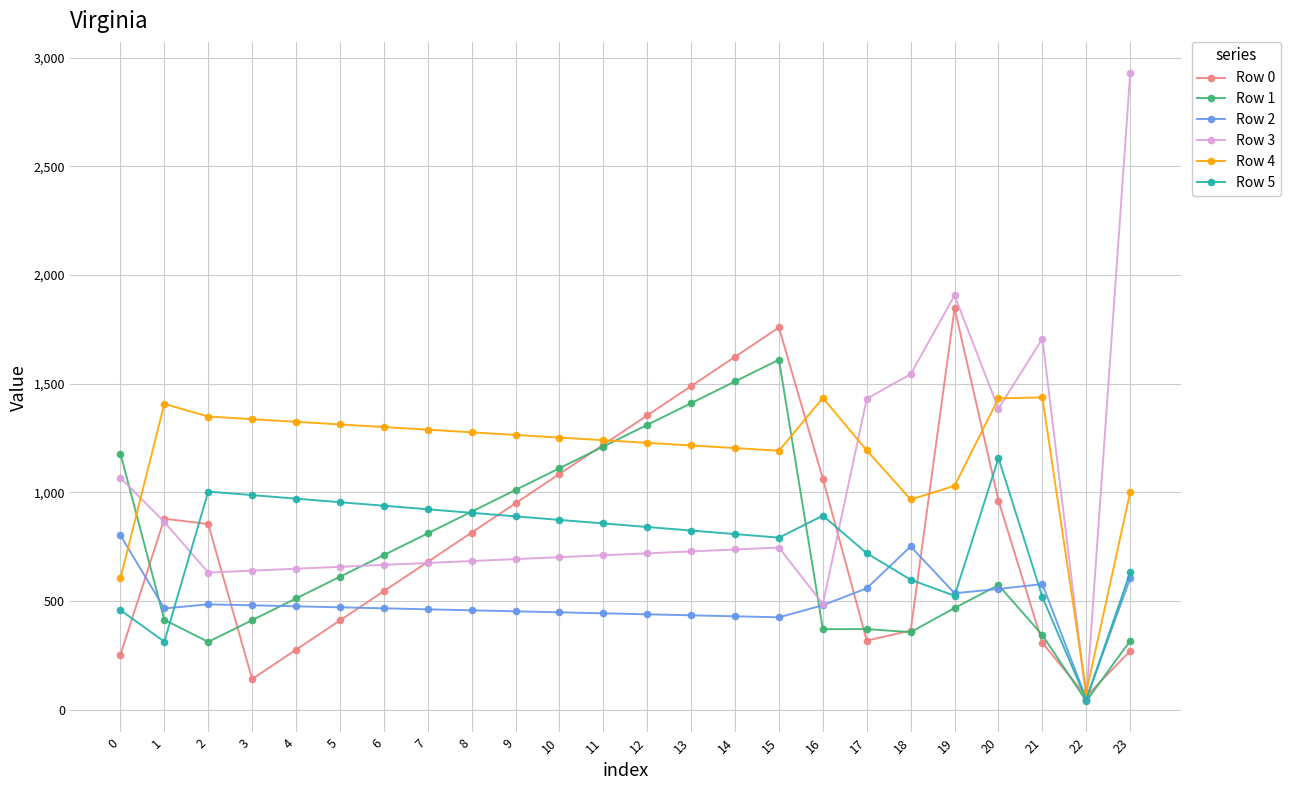

At how many categories does at least one series exceed 1993?

1